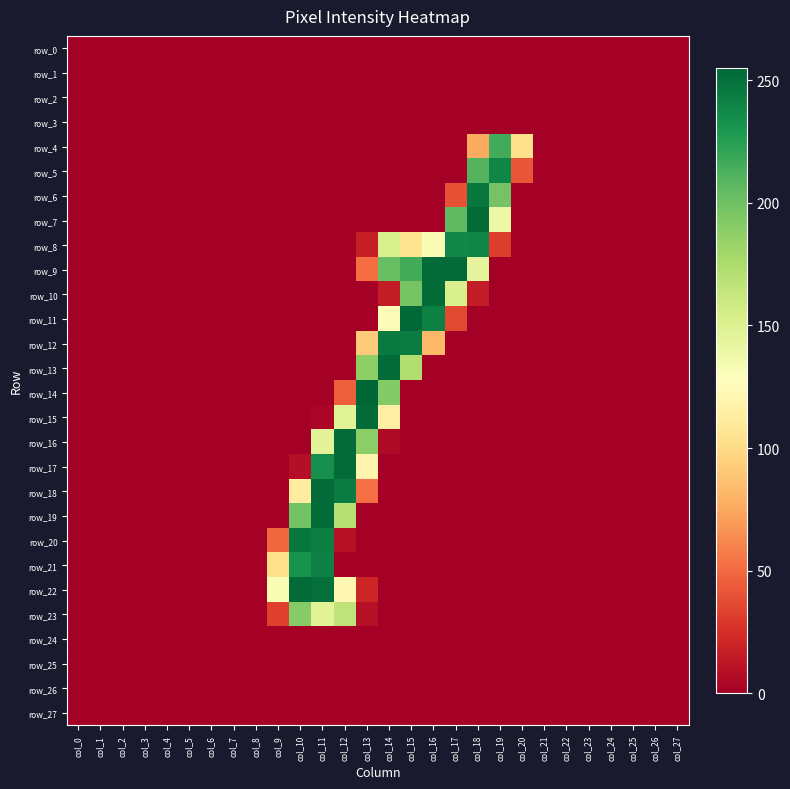

What is the maximum value shown in the chart?

255